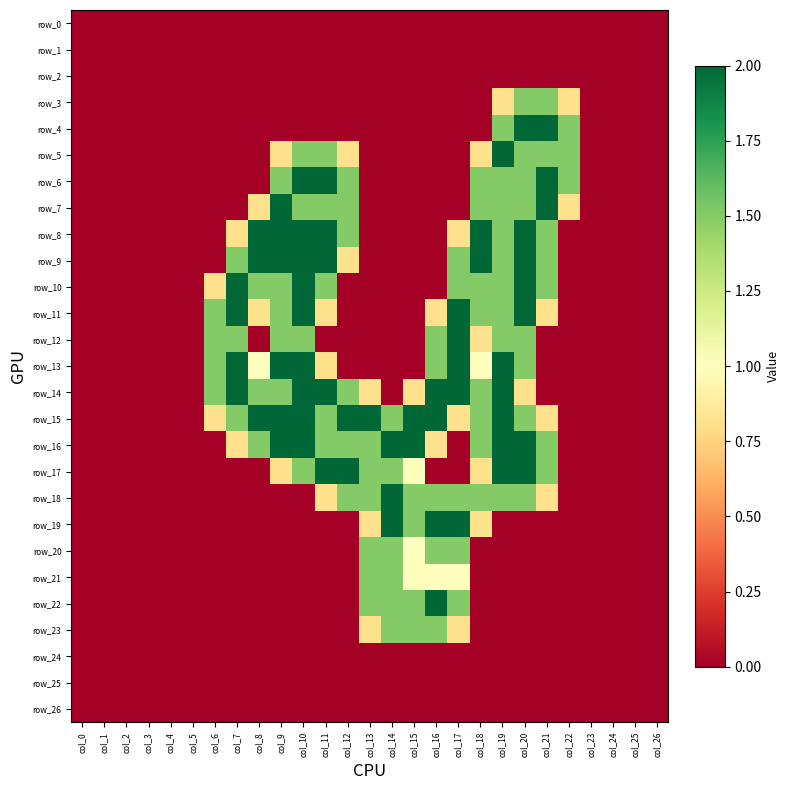

Which category has the lowest value in the row_20 series?

col_0